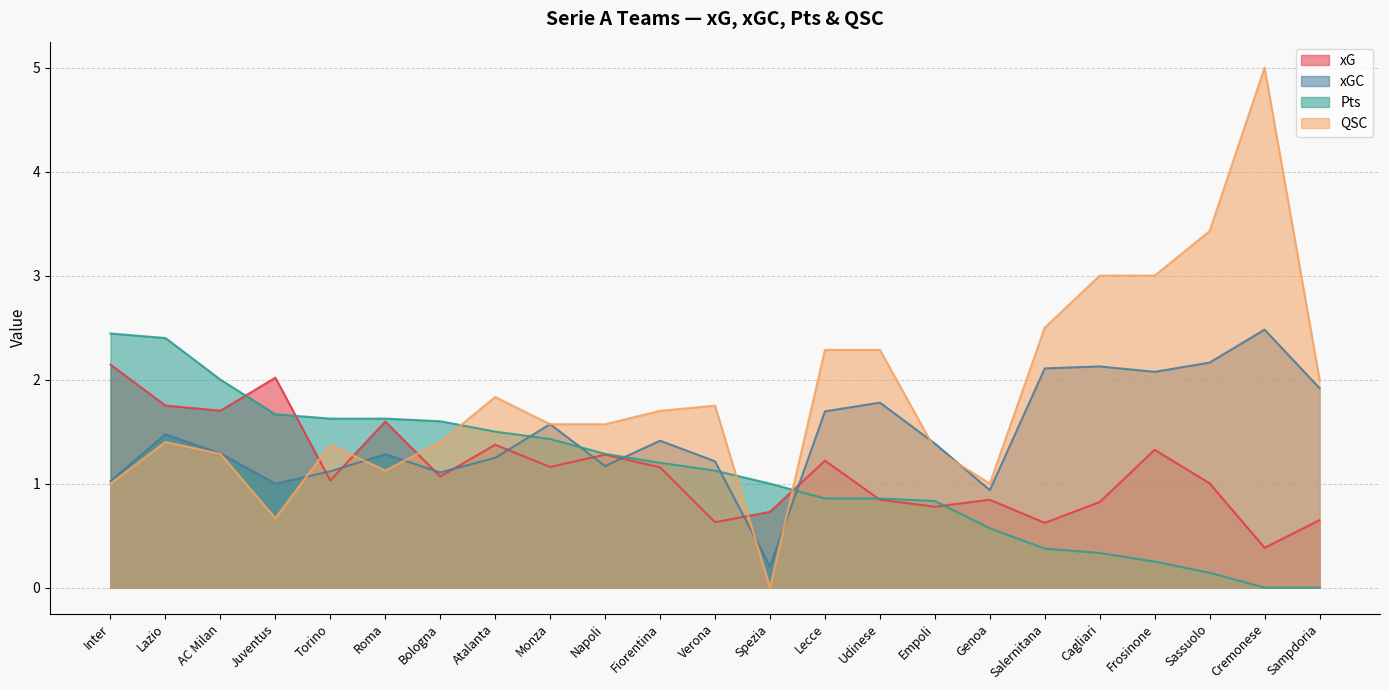

Is the value of xG at Roma greater than the value of xGC at Monza?

Yes